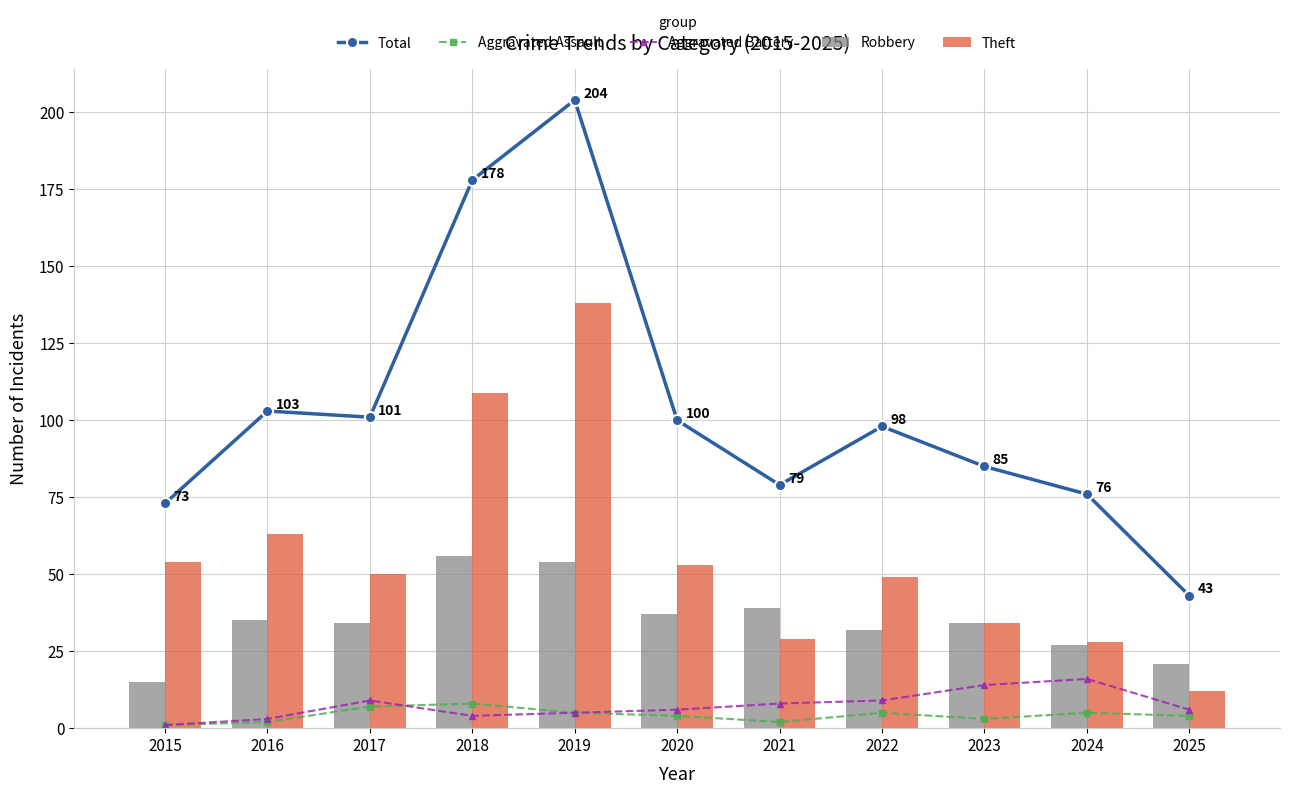

At which label does Total first exceed 98?

2016